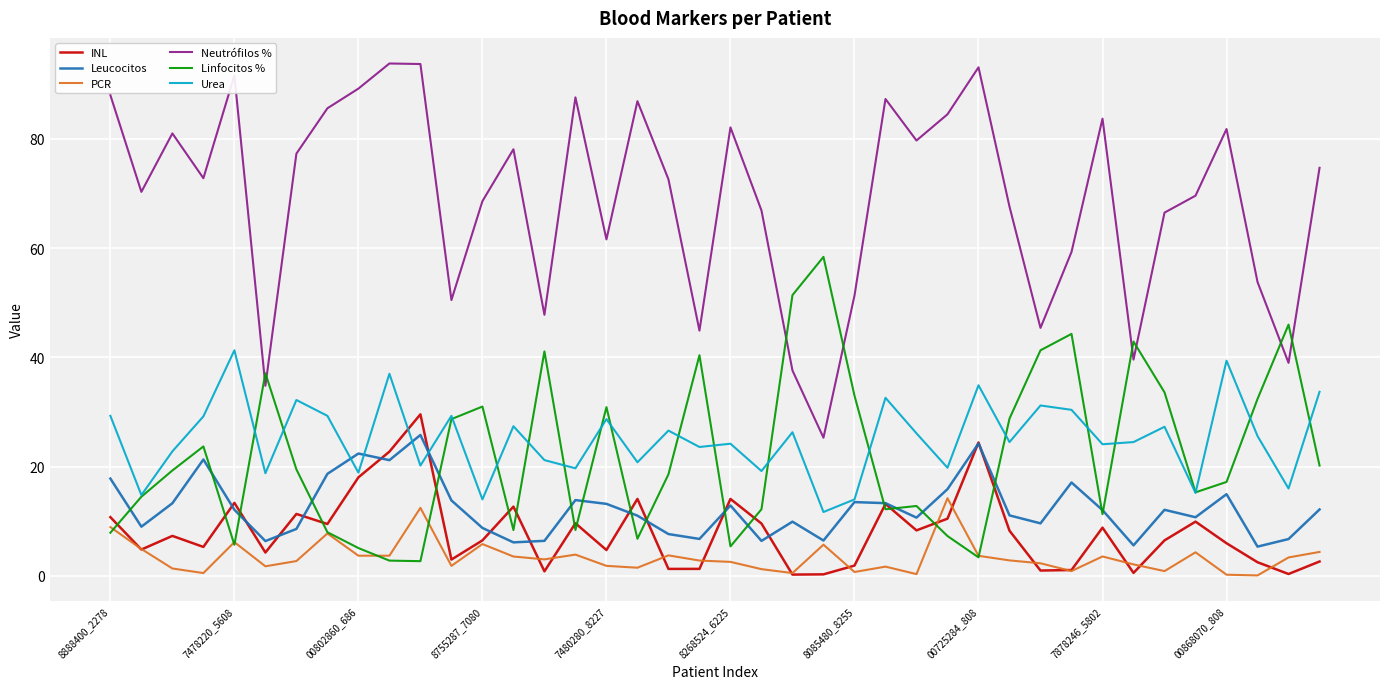

Which series has the largest total across all categories?

Neutrófilos %